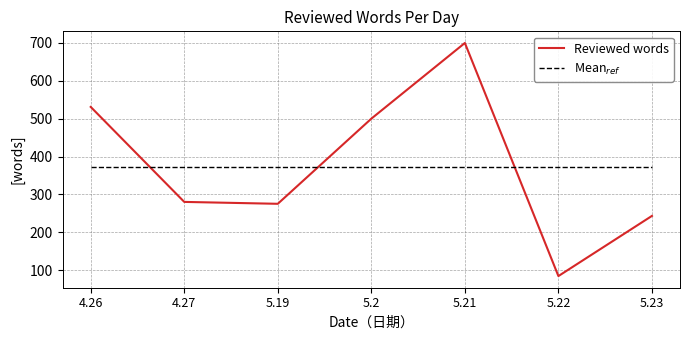

Which series has the widest spread of values?

Reviewed words